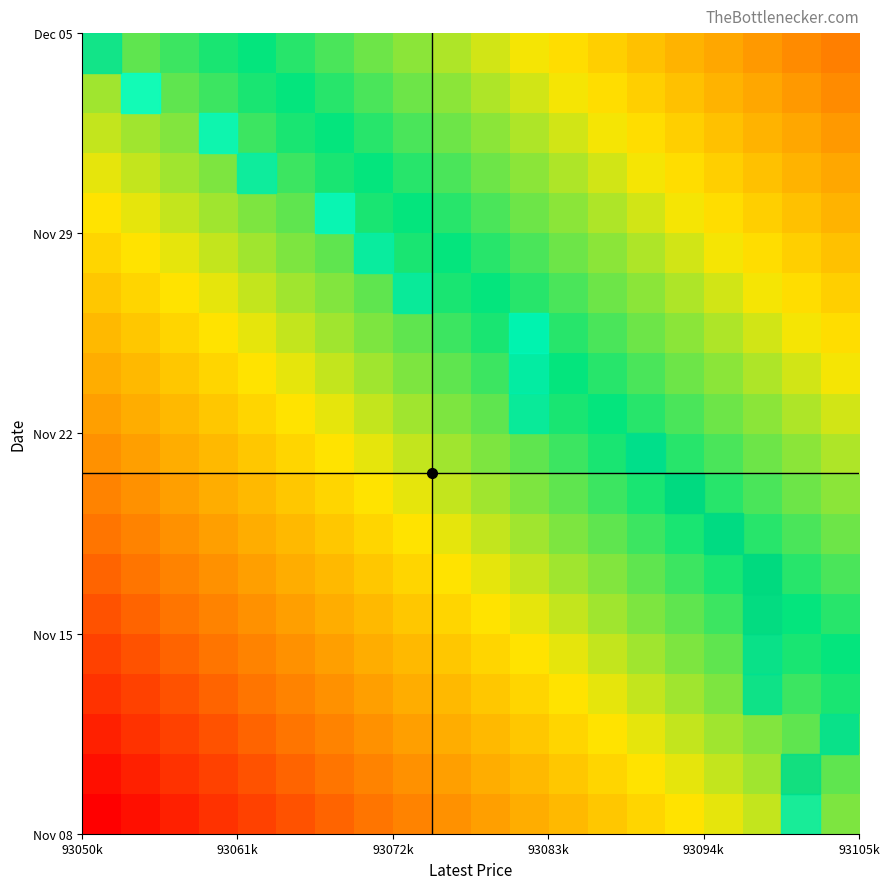

How many data points does each series have?

20